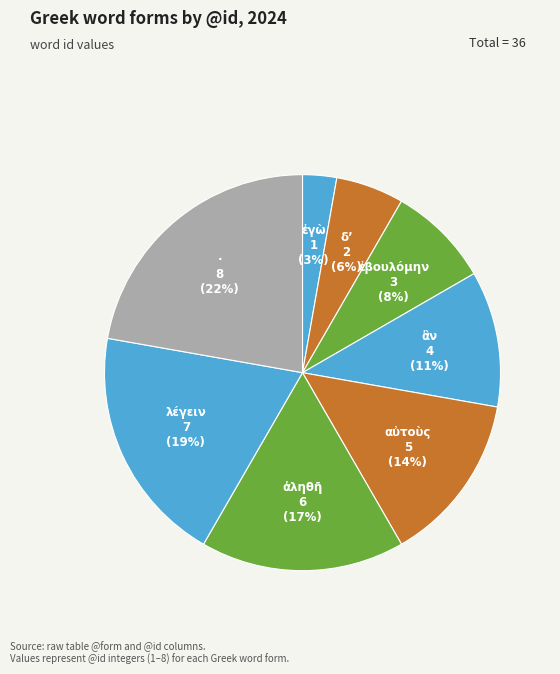

How many segments does this pie chart have?

8